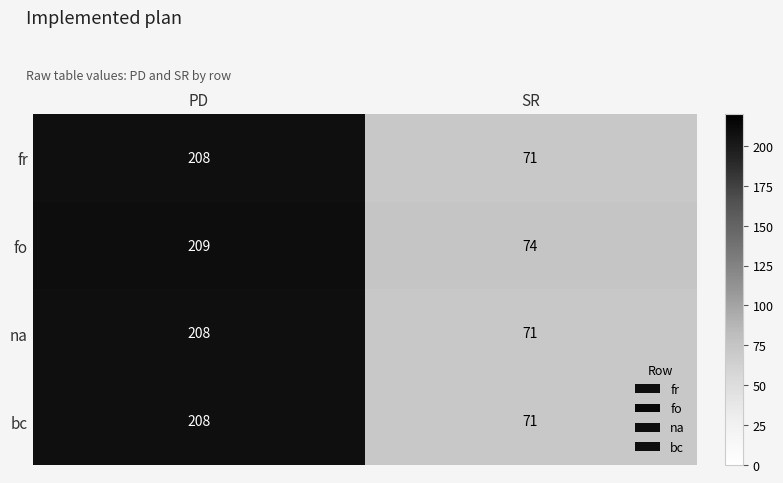

The fr series shows 38 at SR. True or false?

False